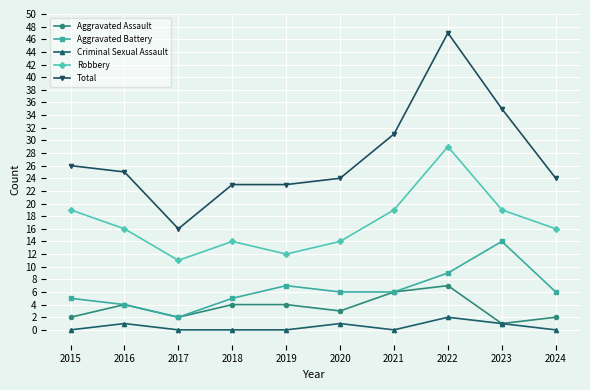

At how many categories does at least one series exceed 20?

9